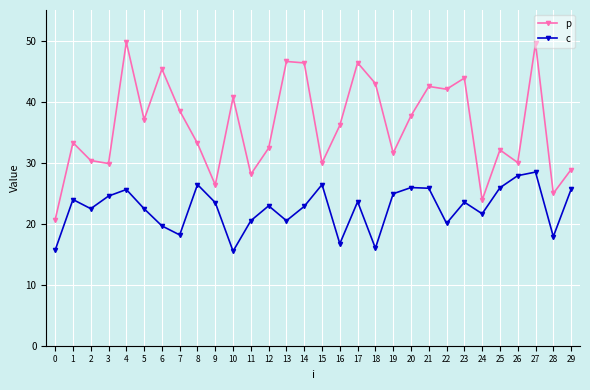

Where is the first local minimum for c?

2